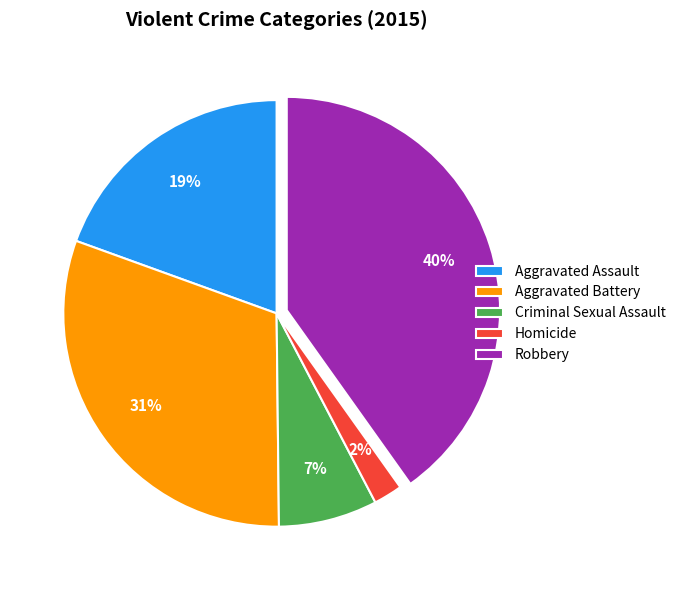

What percentage is the Robbery slice, to the nearest percent?

40%